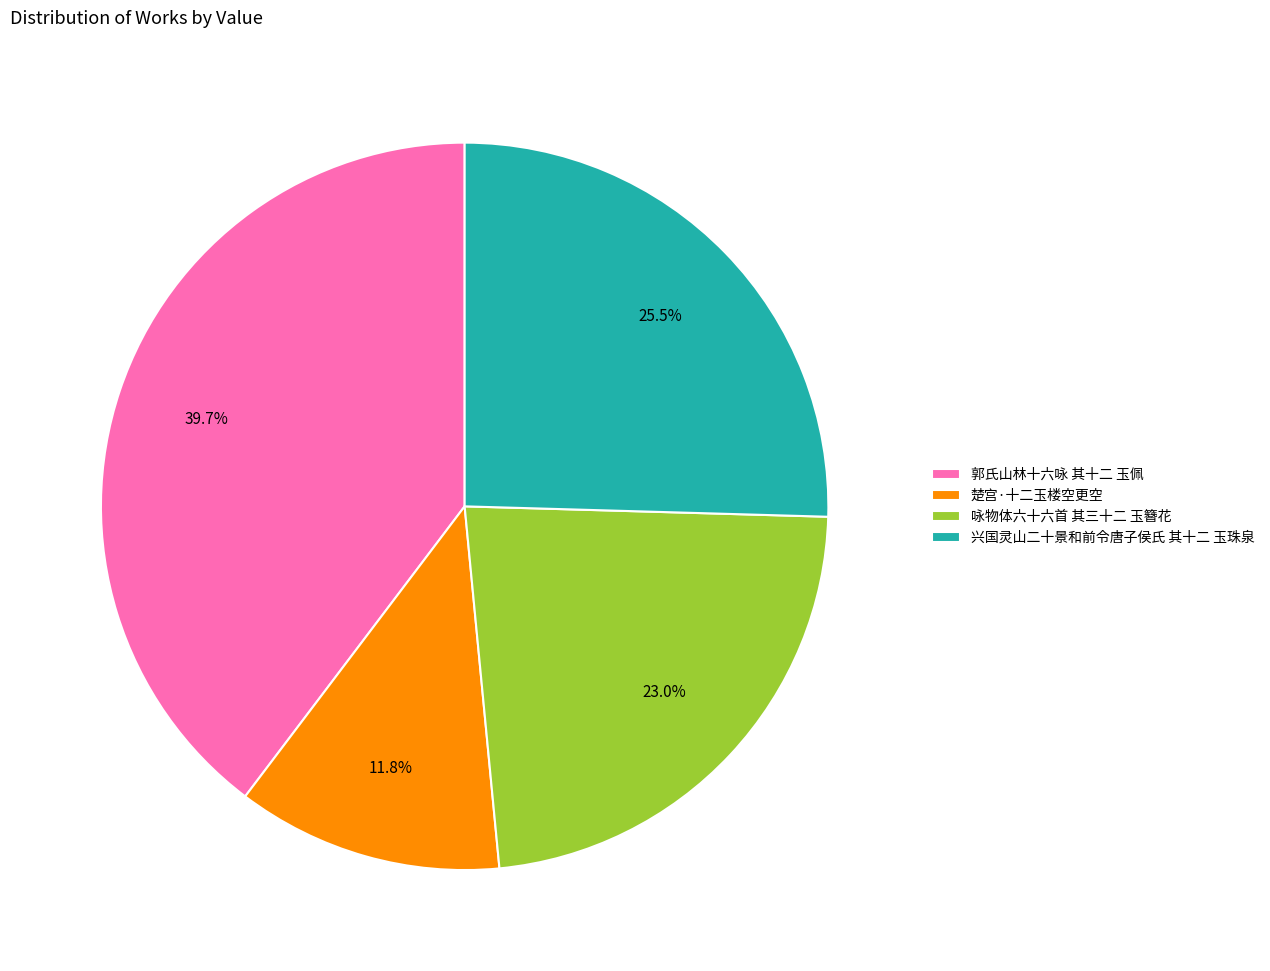

Is there any slice that represents more than half of the pie?

No